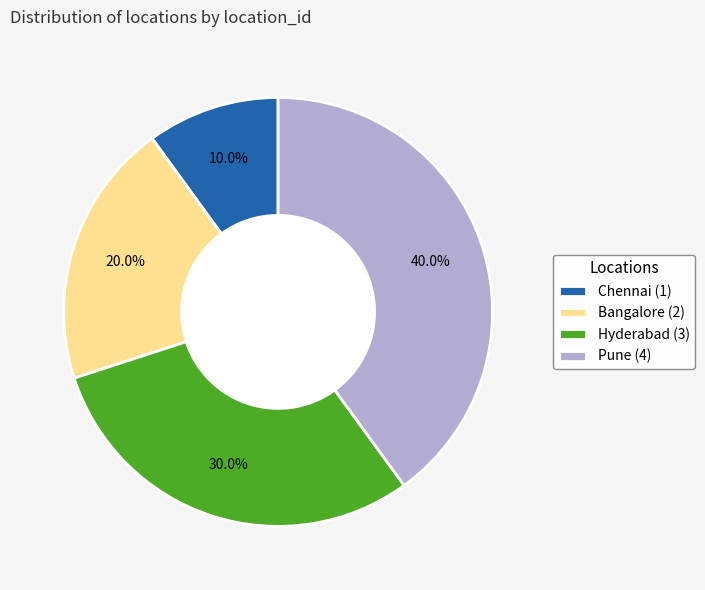

What percentage is the Hyderabad slice, to the nearest percent?

30%